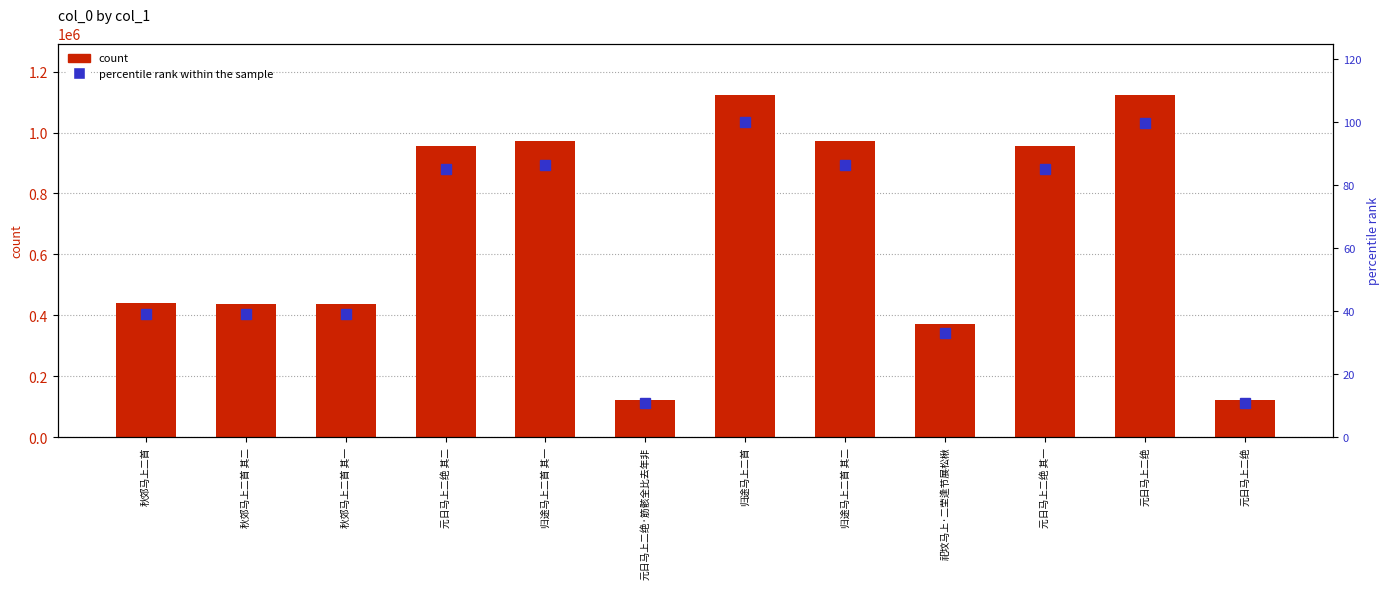

At 元日马上二绝·筋骸全比去年非, list the series in order from largest to smallest.

col_0, percentile rank within the sample